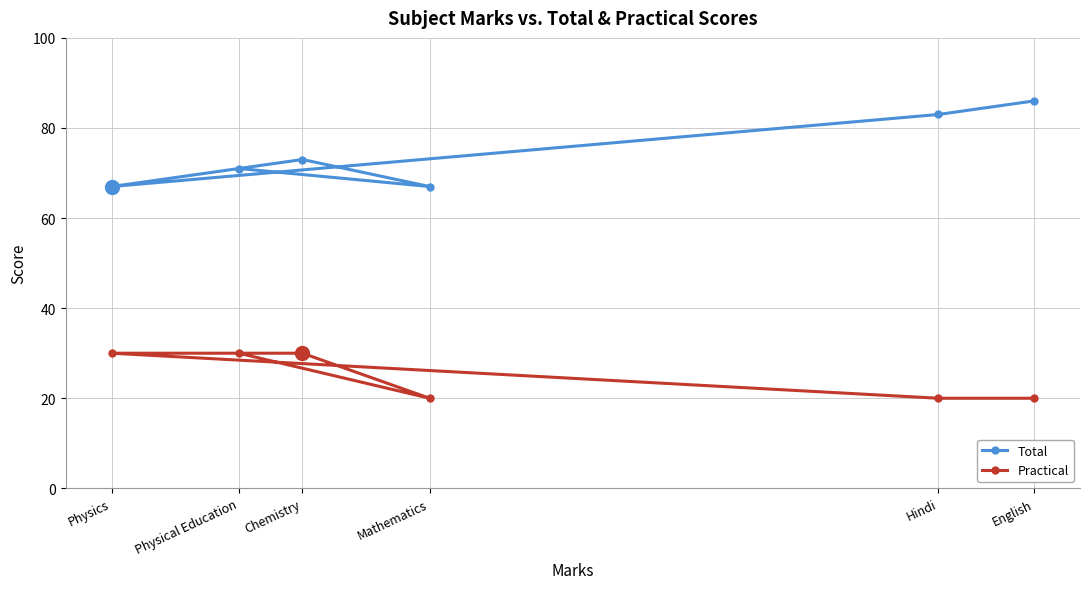

Which series has the largest range (max minus min)?

Total